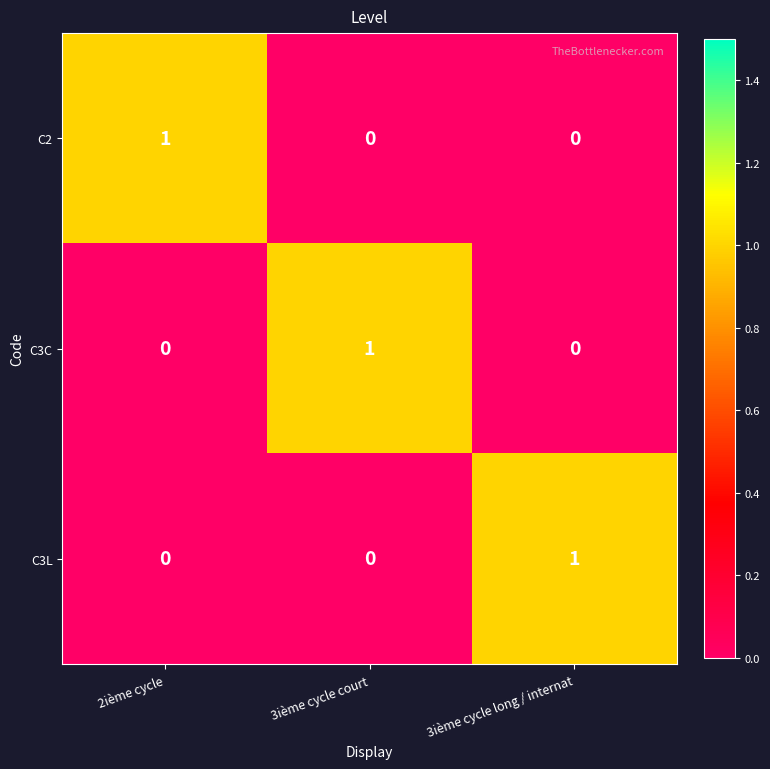

What is the spread (max minus min) of values at 3ième cycle long / internat?

1